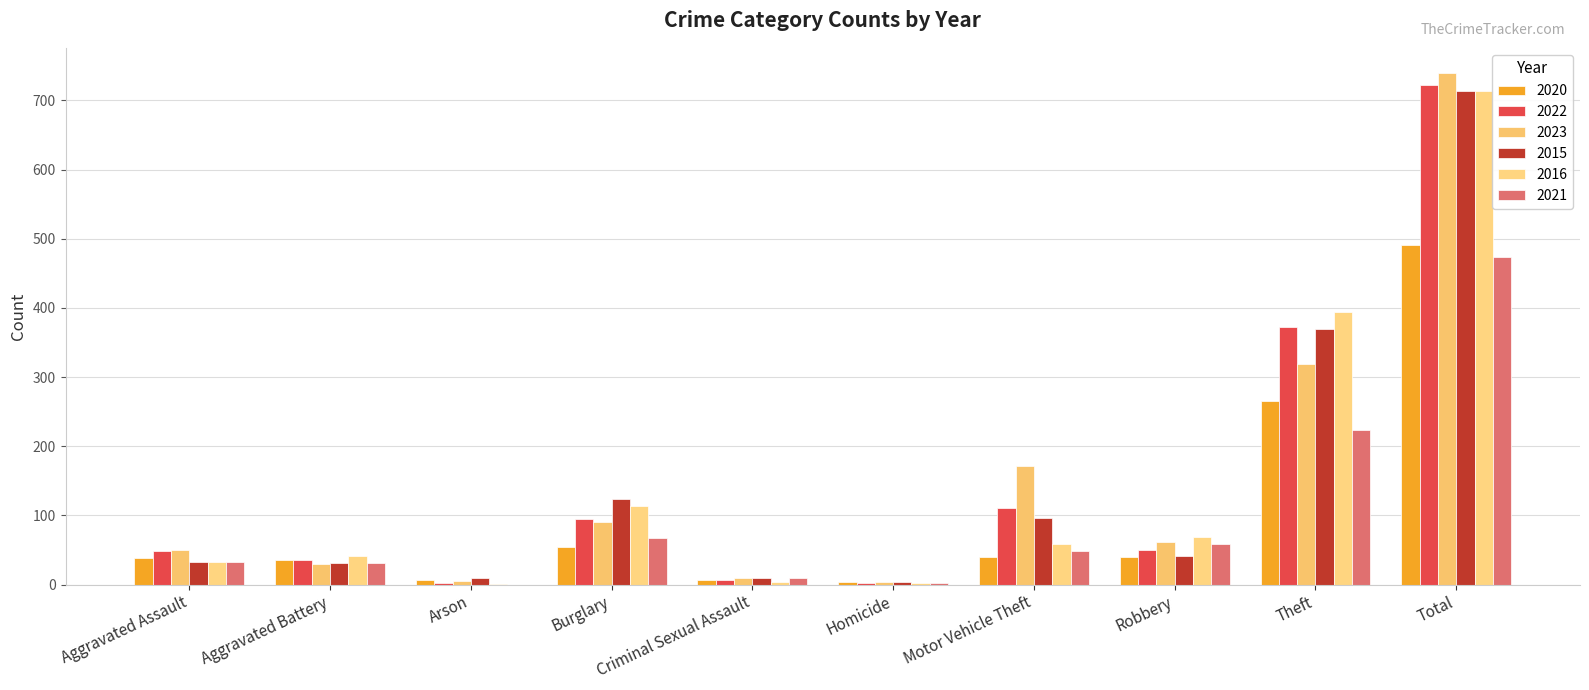

Are the bars horizontal?

No